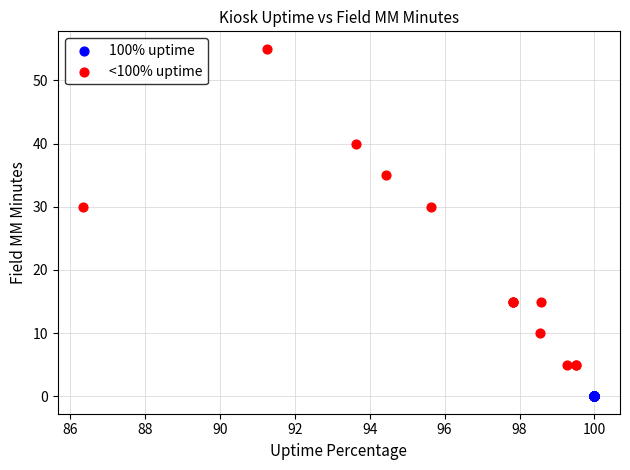

Which series reaches the maximum Y coordinate?

<100% uptime